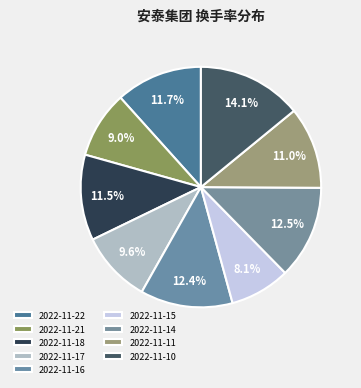

Rank the categories by value from lowest to highest.

2022-11-15, 2022-11-21, 2022-11-17, 2022-11-11, 2022-11-18, 2022-11-22, 2022-11-16, 2022-11-14, 2022-11-10